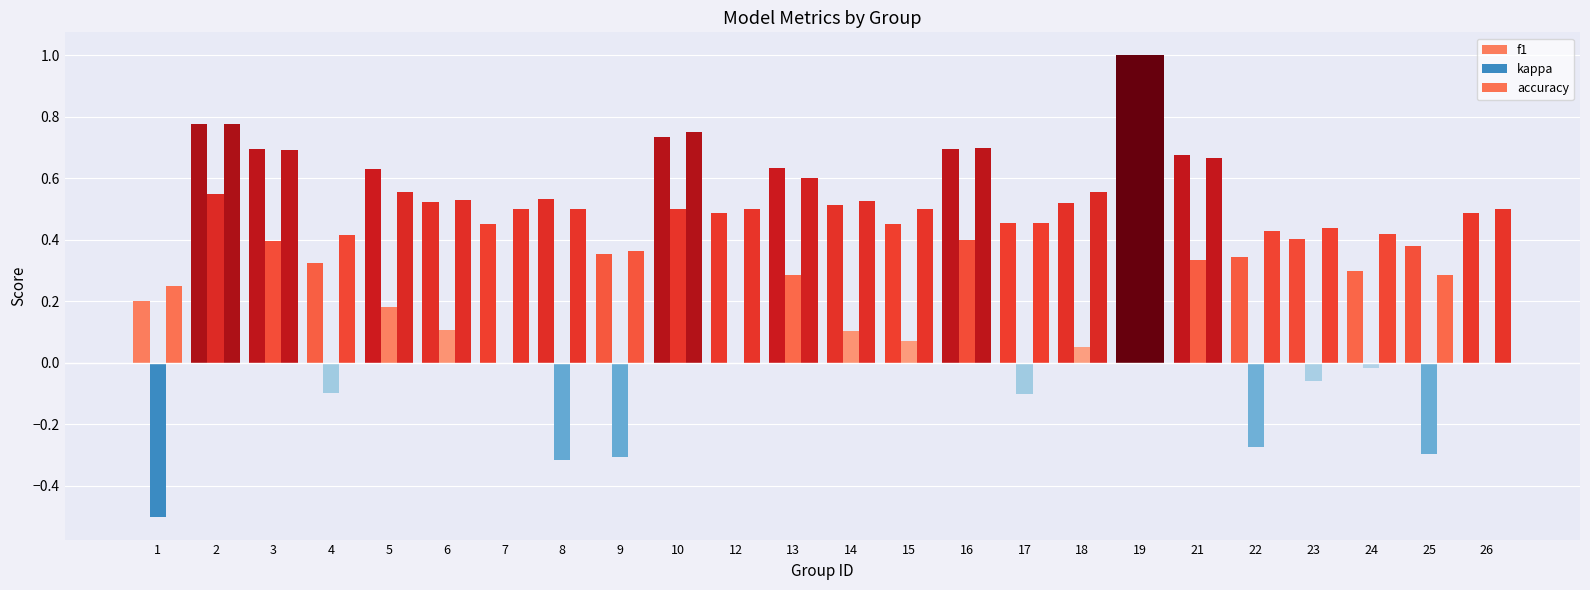

At 23, list the series in order from largest to smallest.

accuracy, f1, kappa